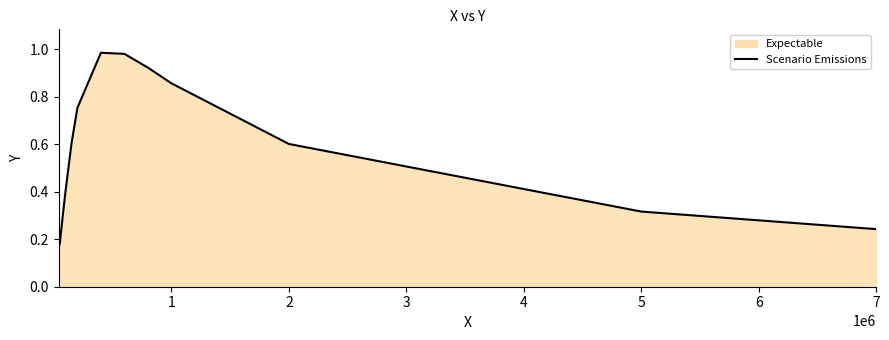

How many categories are shown in the chart?

13